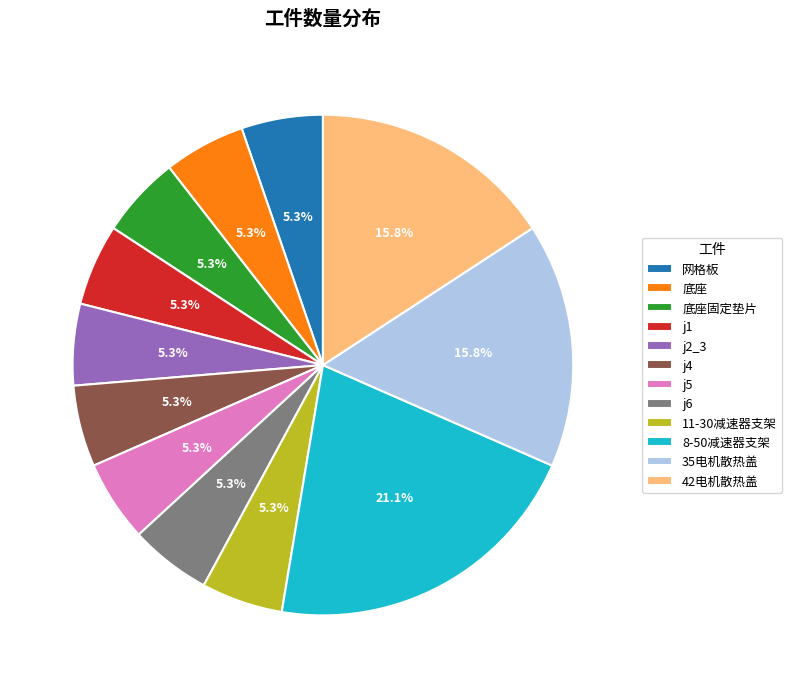

Which has a higher value, j4 or 8-50减速器支架?

8-50减速器支架